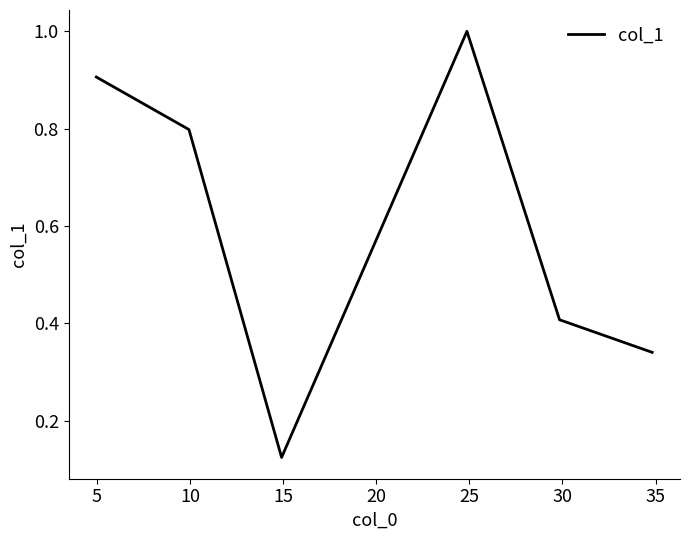

What is the maximum value shown in the chart?

1.0